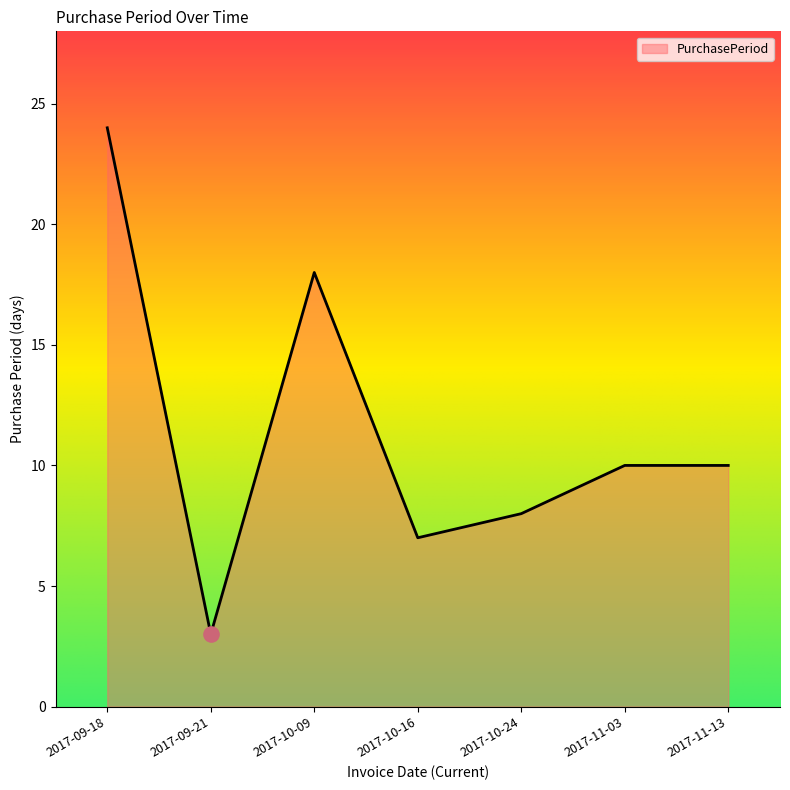

Between 2017-09-18 and 2017-10-09, which is larger?

2017-09-18